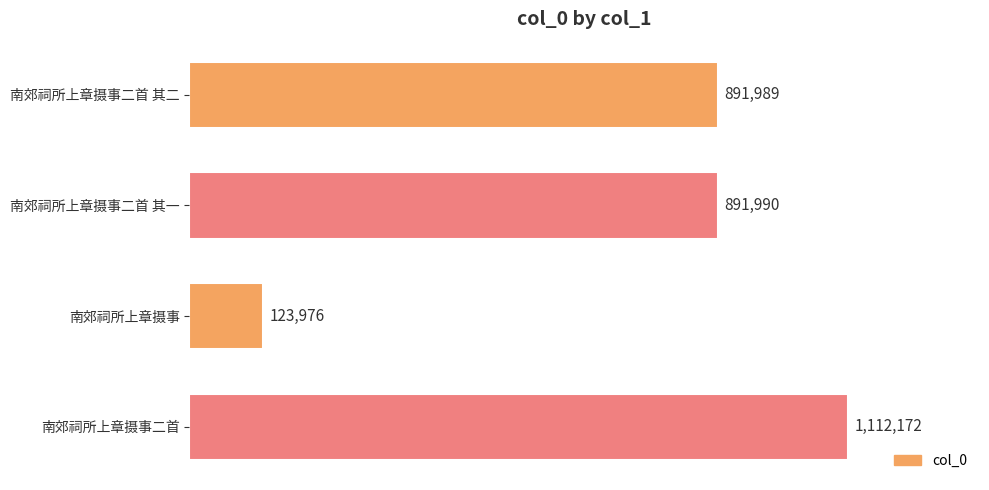

Are the bars horizontal?

Yes